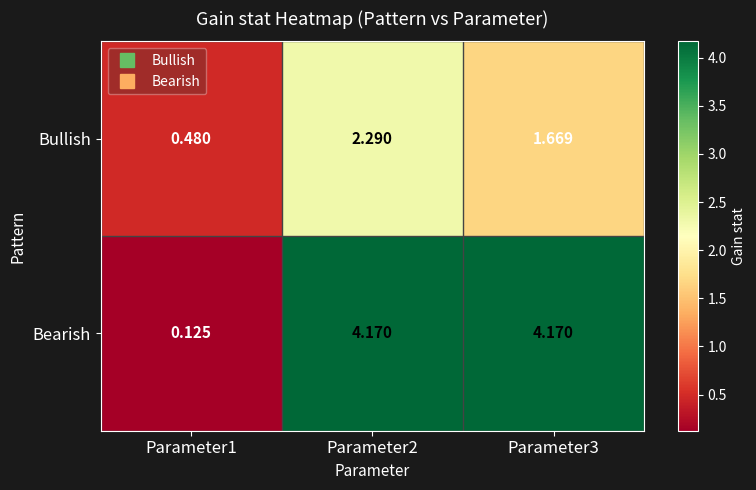

What is the spread (max minus min) of values at Parameter2?

1.9